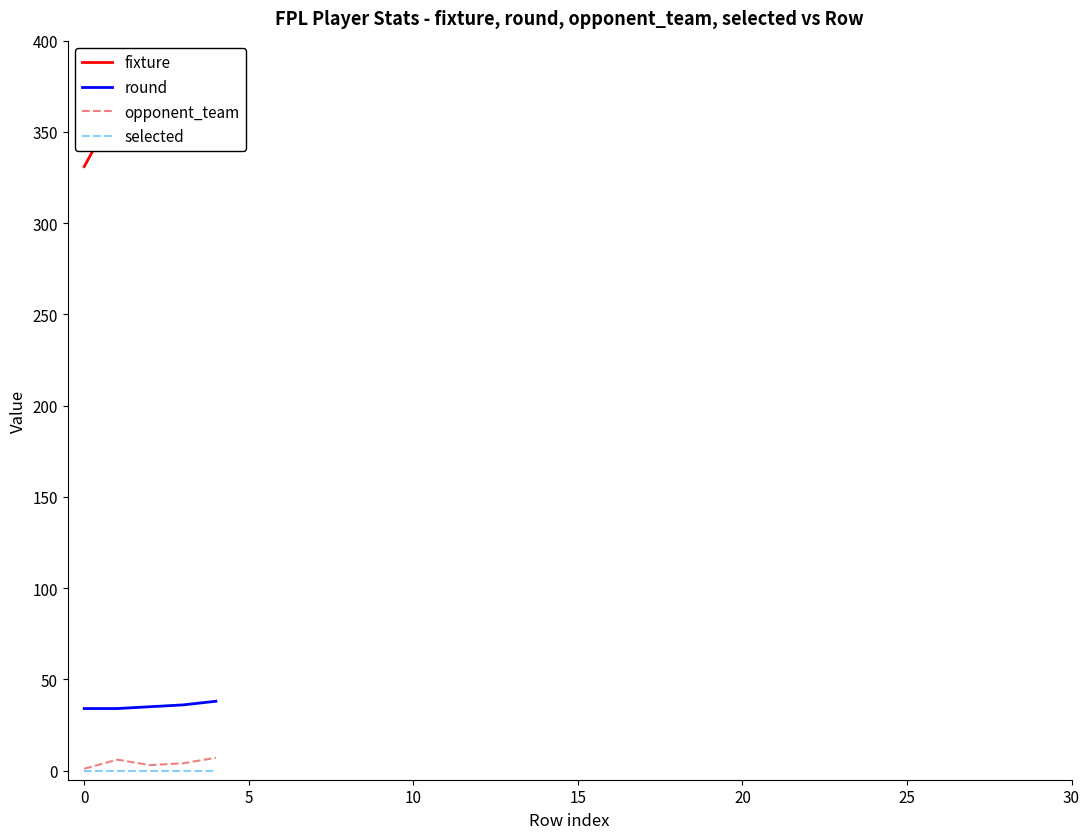

True or false: selected and round cross at least once.

False